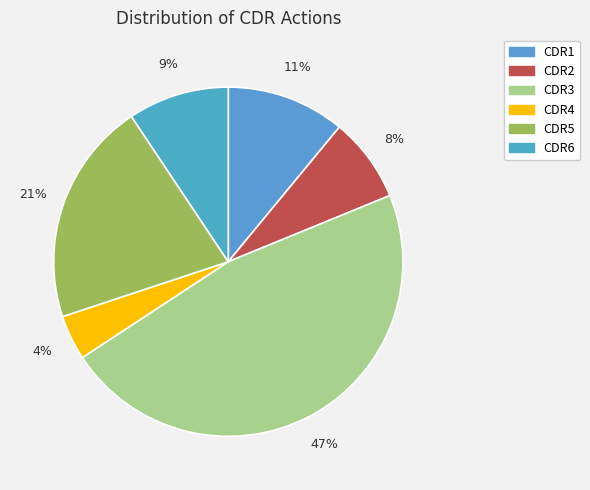

Is there any slice that represents more than half of the pie?

No